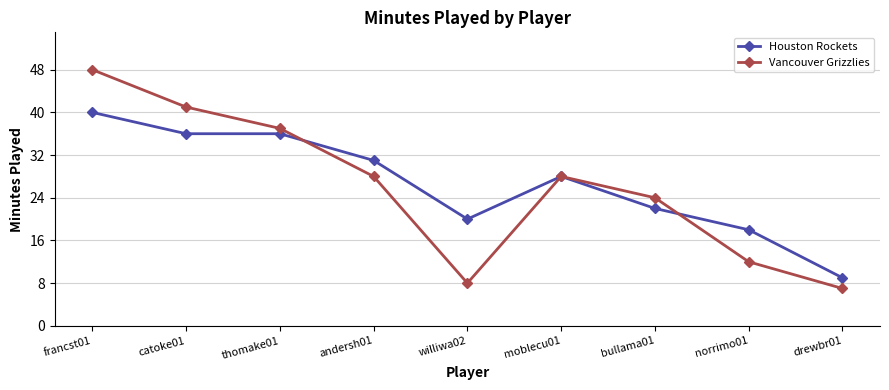

Reading left to right, list all the values displayed in this chart.

Houston Rockets: francst01=40	catoke01=36	thomake01=36	andersh01=31	williwa02=20	moblecu01=28	bullama01=22	norrimo01=18	drewbr01=9
Vancouver Grizzlies: francst01=48	catoke01=41	thomake01=37	andersh01=28	williwa02=8	moblecu01=28	bullama01=24	norrimo01=12	drewbr01=7